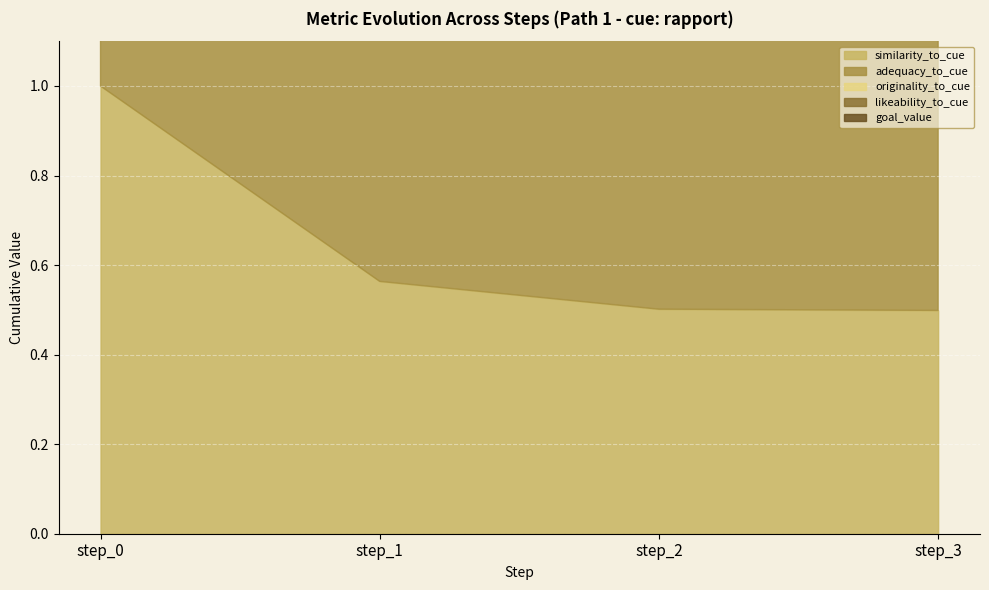

Which has a higher value, step_0 or step_3?

step_0